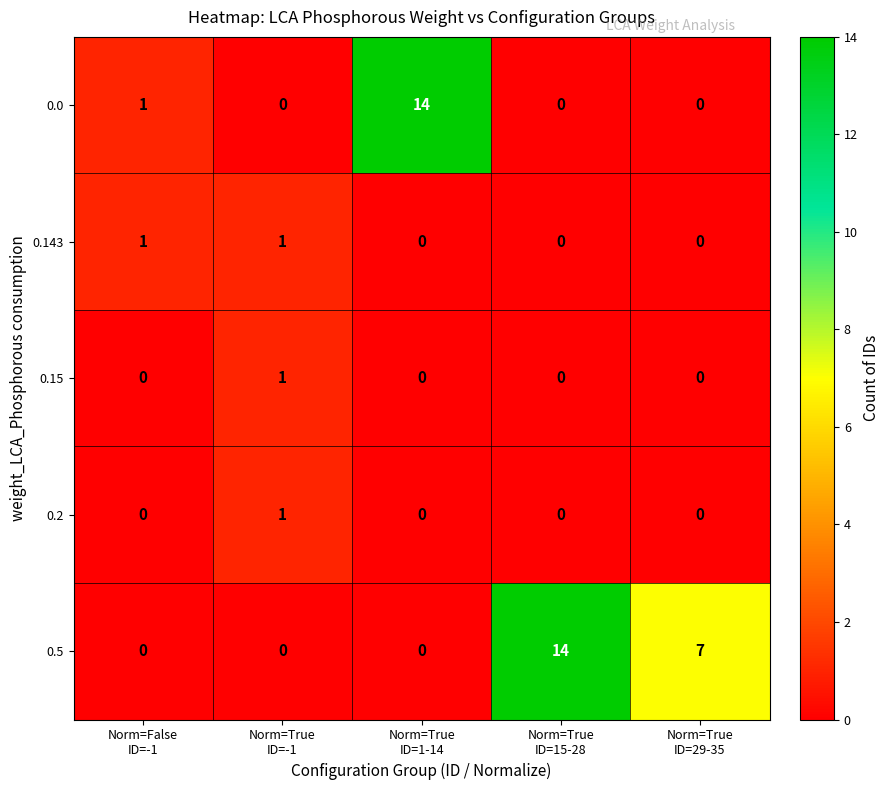

How many 0.5 values are between 0 and 7?

4